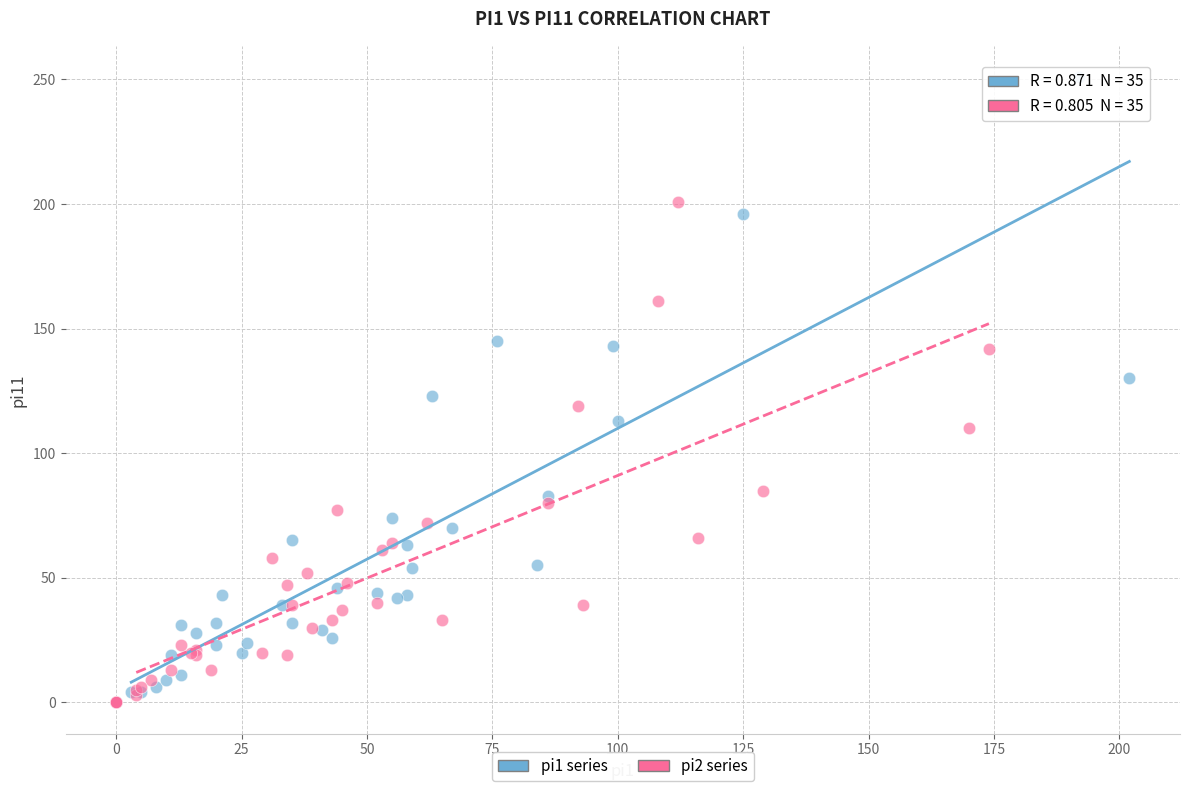

Which series reaches the maximum Y coordinate?

pi1 series